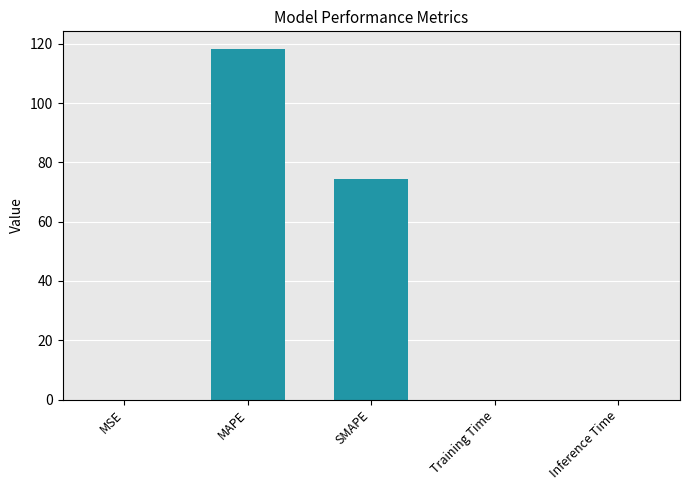

True or false: the data shows 202.7 at MAPE.

False